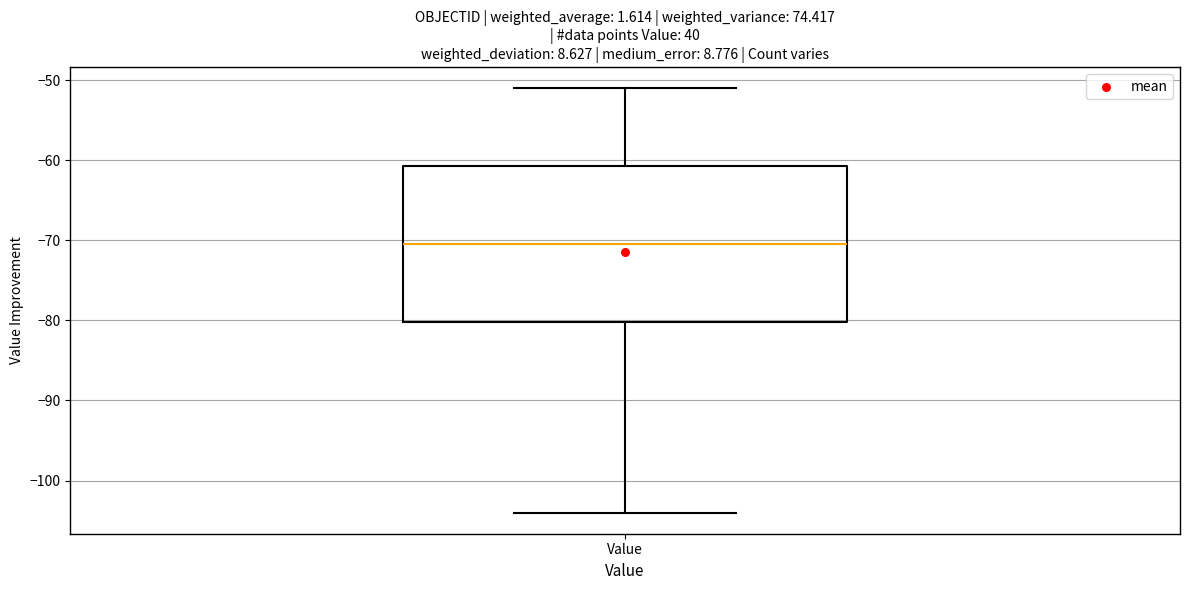

Where does the median line of the box for Value sit on the y-axis? The values are not printed on the chart, so give them approximately, as read against the axis.

-70